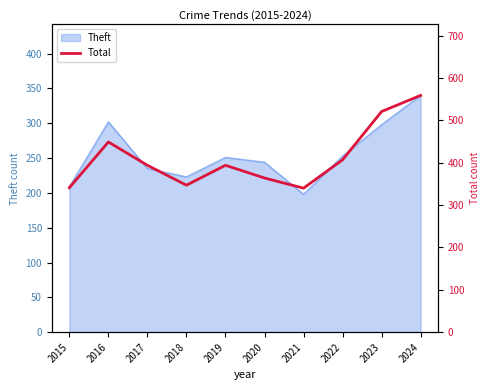

True or false: Theft has a value of 302 at 2016.

True